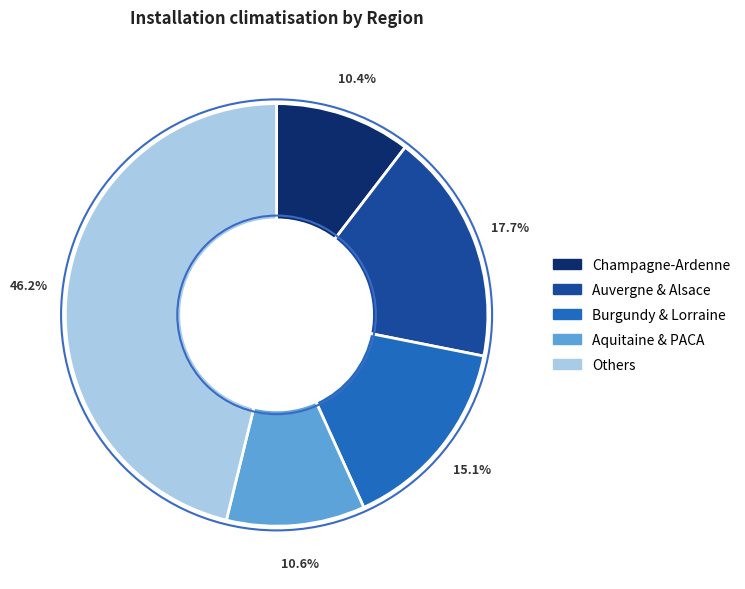

Count the number of slices in the pie.

5